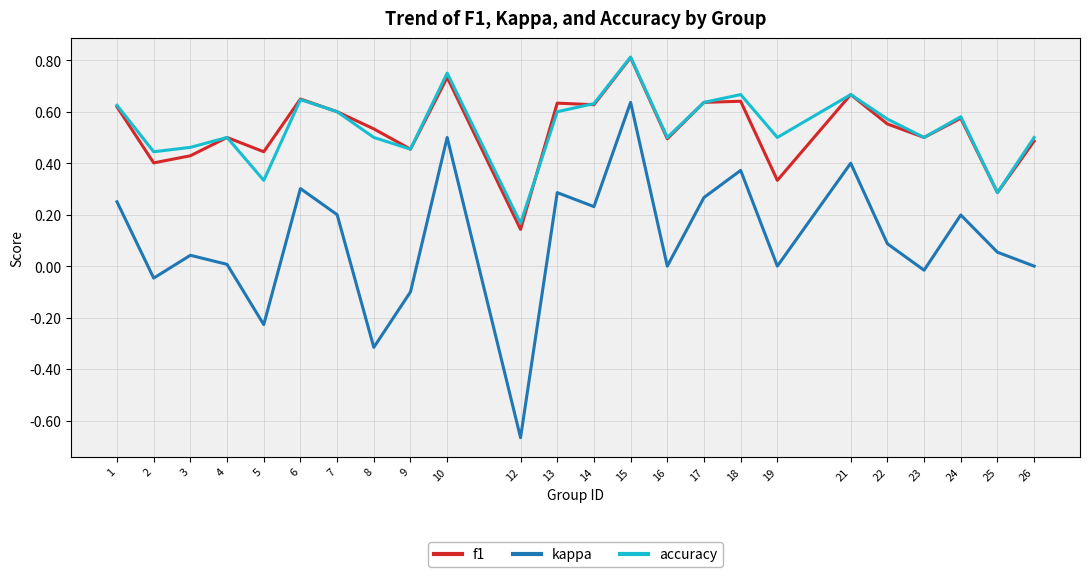

True or false: kappa and accuracy intersect in this chart.

False